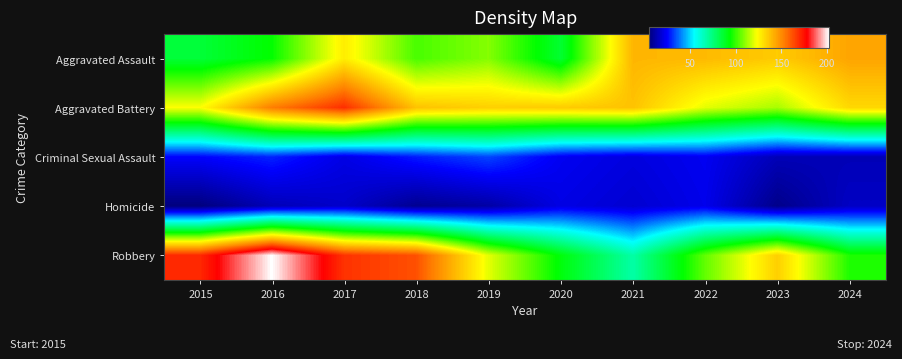

At 2018, list the series in order from largest to smallest.

Robbery, Aggravated Battery, Aggravated Assault, Criminal Sexual Assault, Homicide